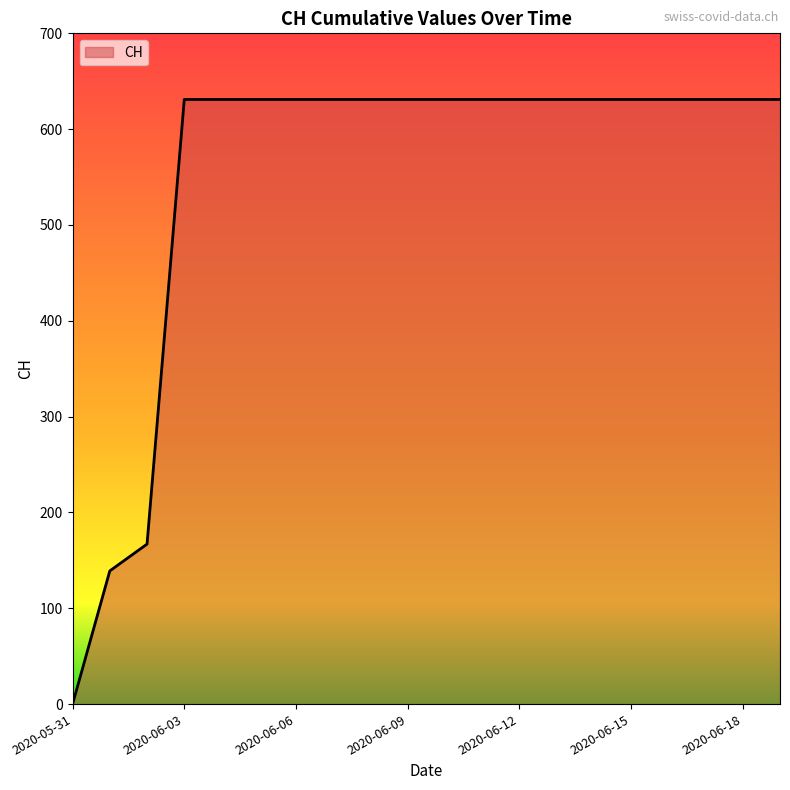

What is the difference between the maximum and minimum values?

631